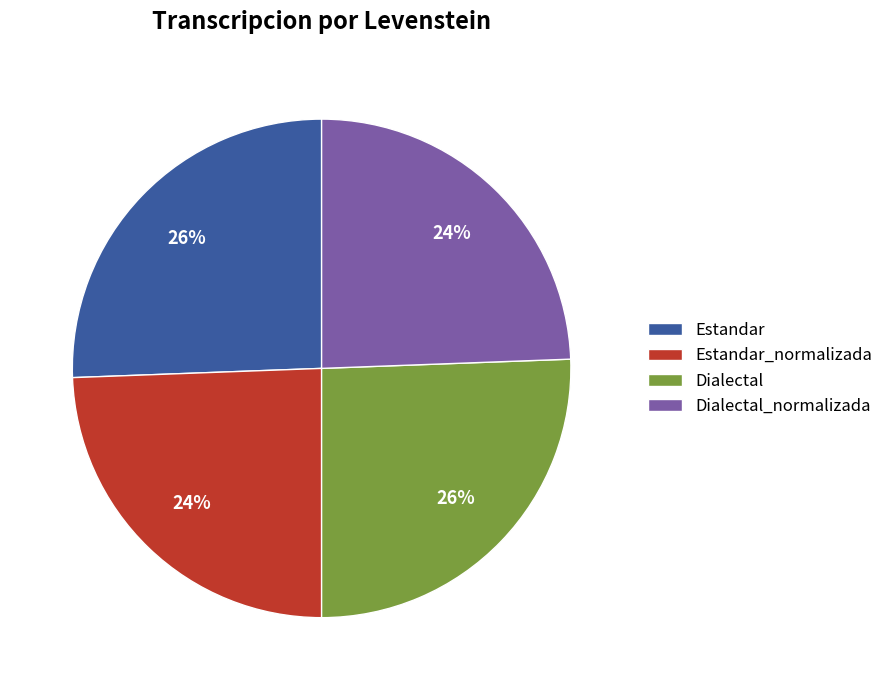

Is there any slice that represents more than half of the pie?

No